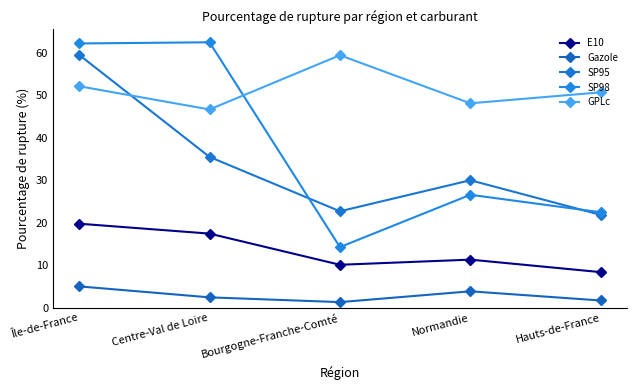

The value of E10 at Hauts-de-France is 13.5. True or false?

False